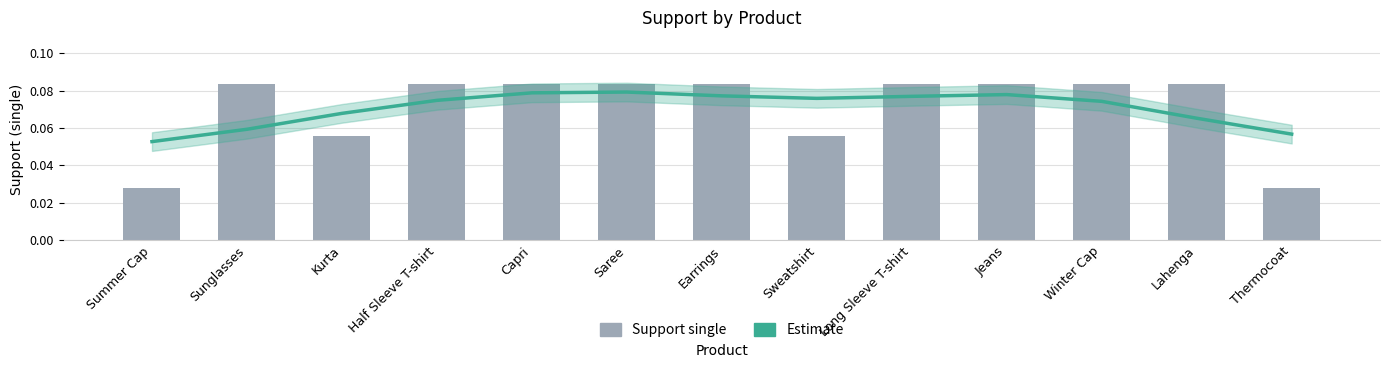

At which label does Estimate reach its minimum?

Summer Cap